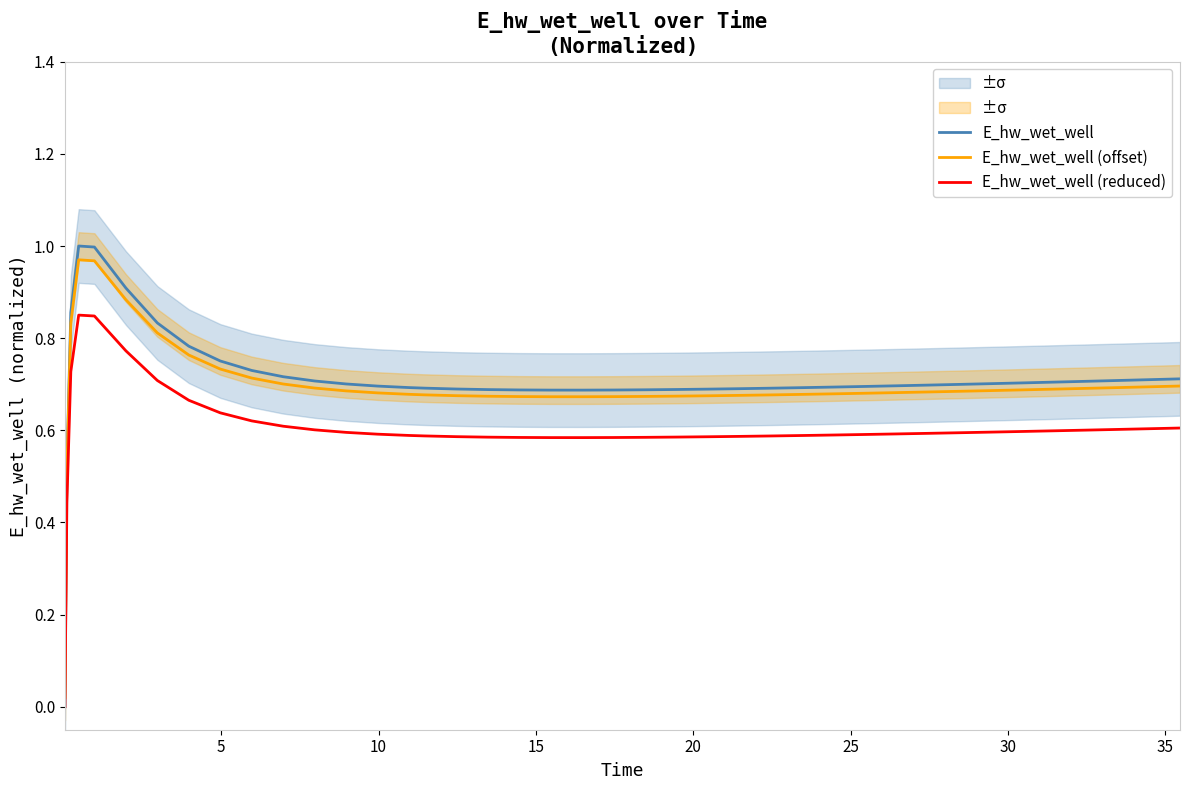

What is the value of the E_hw_wet_well (offset) point at the 2nd from the left?

0.5